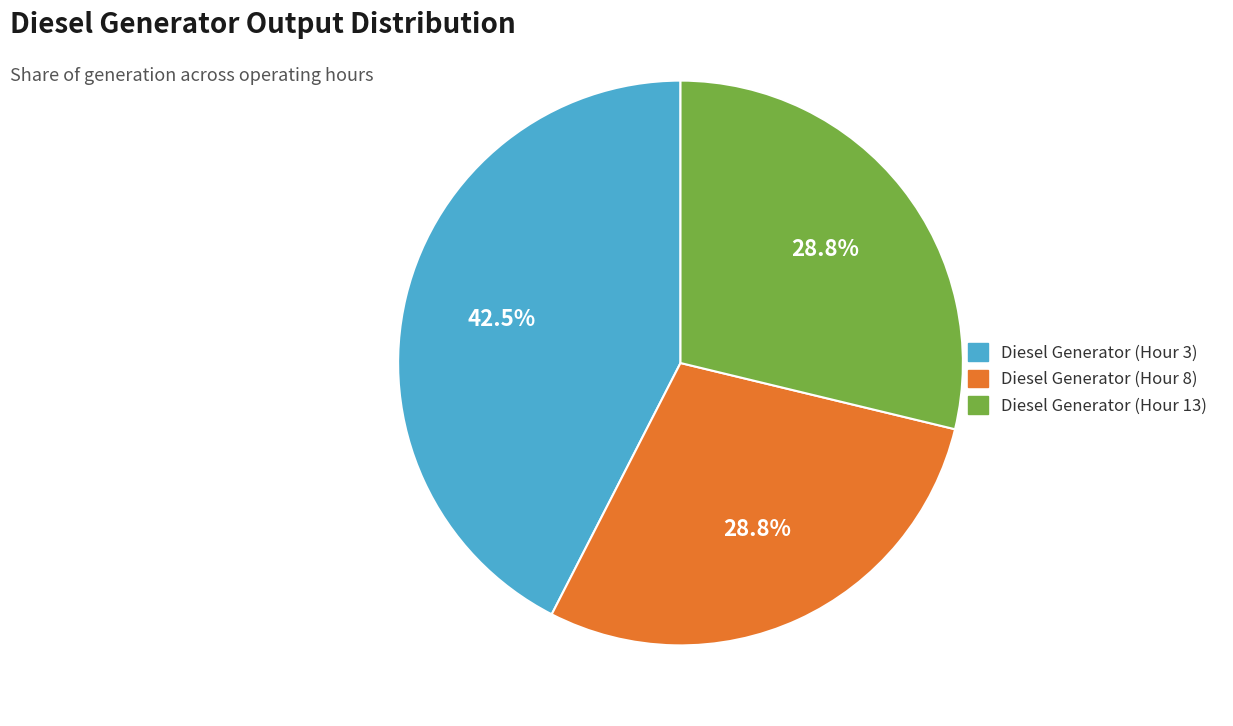

Does Diesel Generator (Hour 3) represent more than half of the total?

No